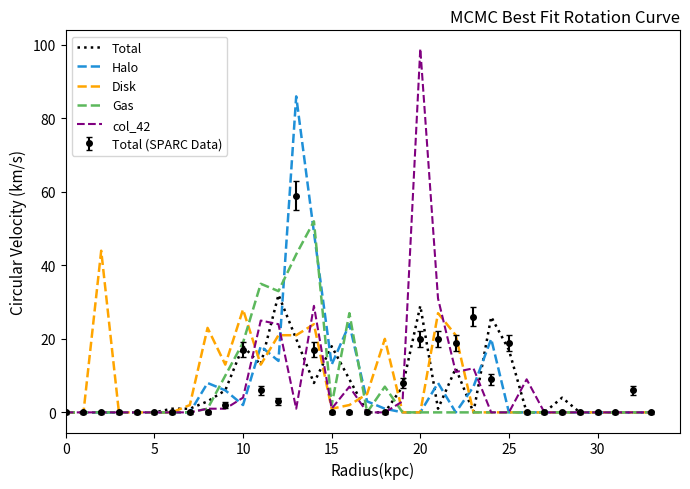

What is the sum of all col_42 values?

258